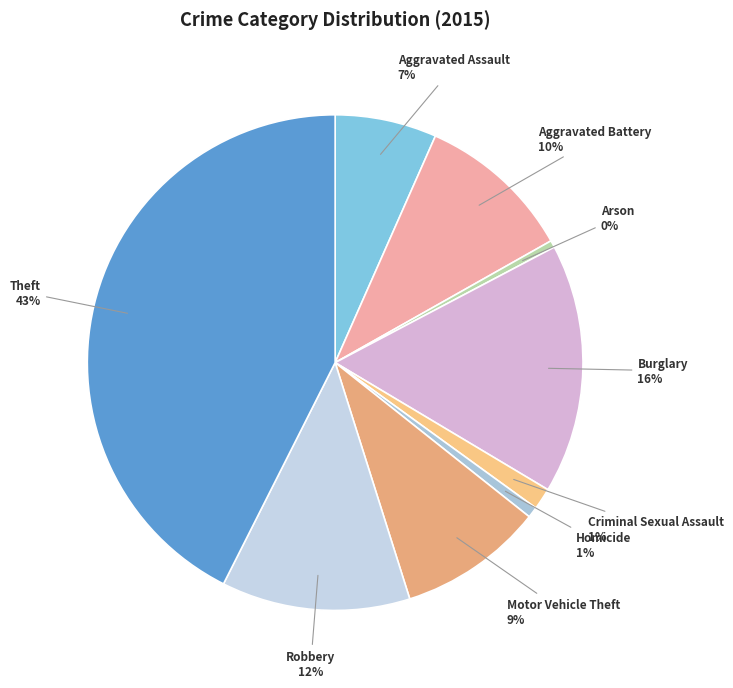

How many slices are in this pie chart?

9